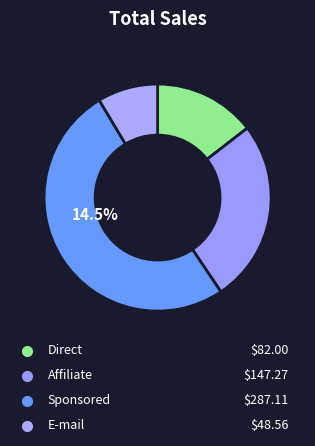

True or false: 0.1 accounts for 34% of the total.

False